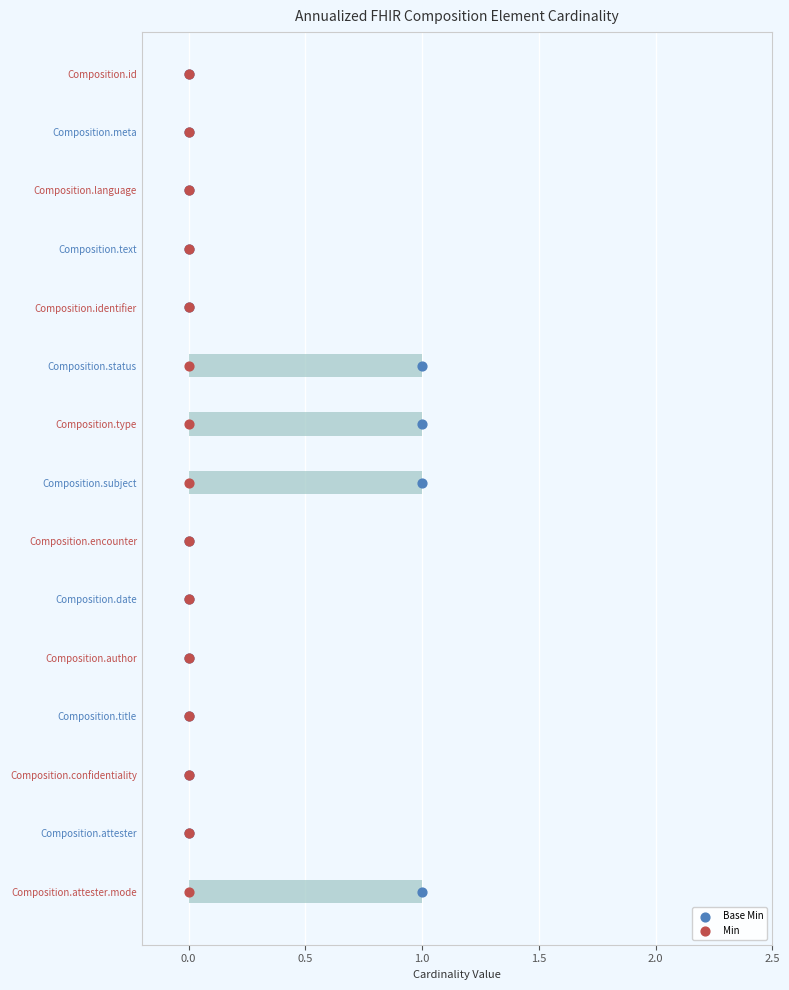

What is the total value across all series at 0.0?

2